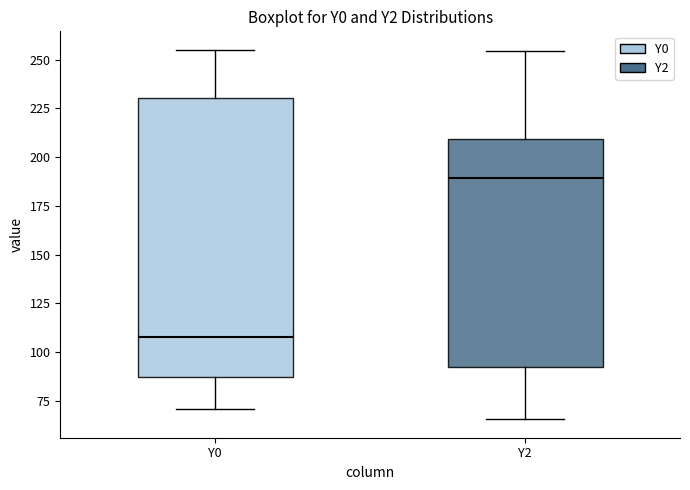

Reading left to right, transcribe this box plot: for each box, give where its median line is, the range the box spans, and where its two whiskers end, as read against the y-axis. The values are not printed on the chart, so give them approximately, as read against the axis.

Y0: median 110, box 85 to 230, whiskers 70 to 255
Y2: median 190, box 90 to 210, whiskers 65 to 255